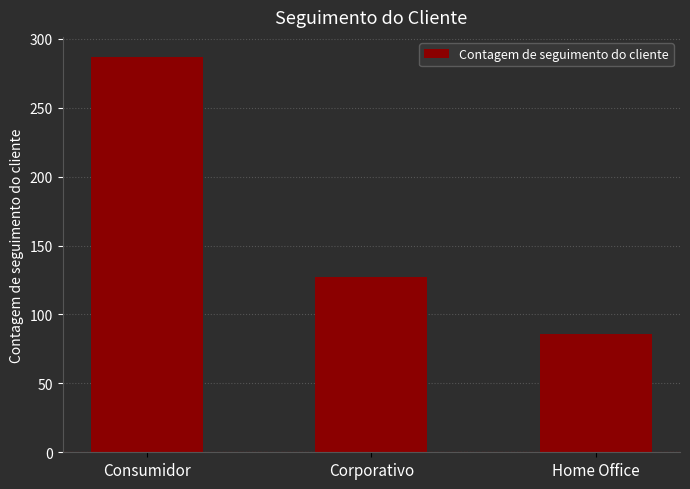

How many series are shown in this chart?

1